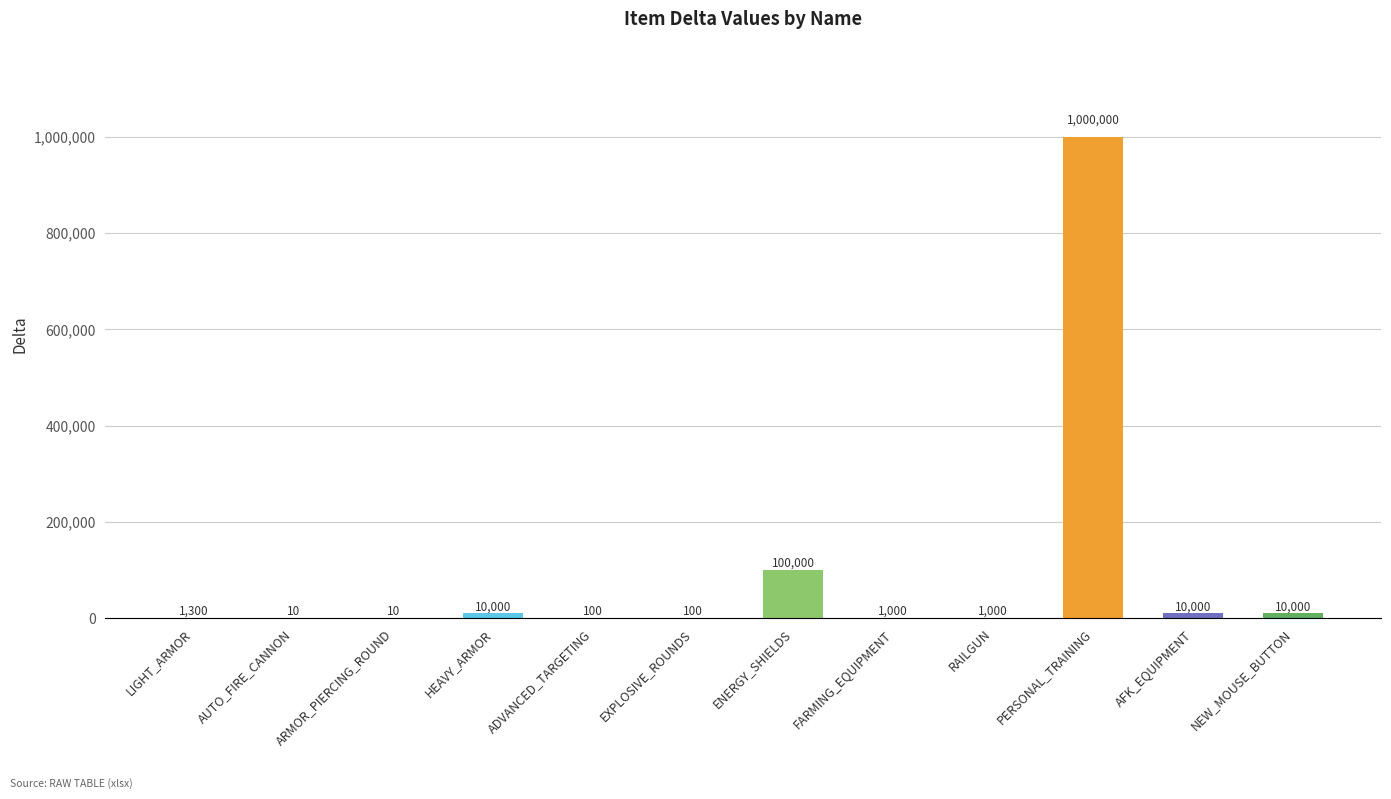

What is the sum of all values?

1133520